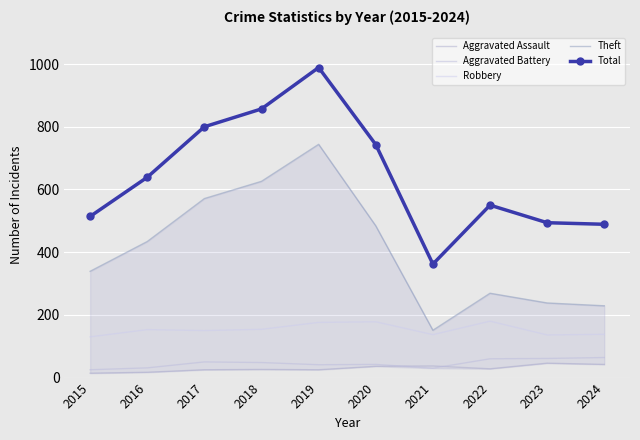

The value of Aggravated Assault at 2022 is 28. True or false?

True